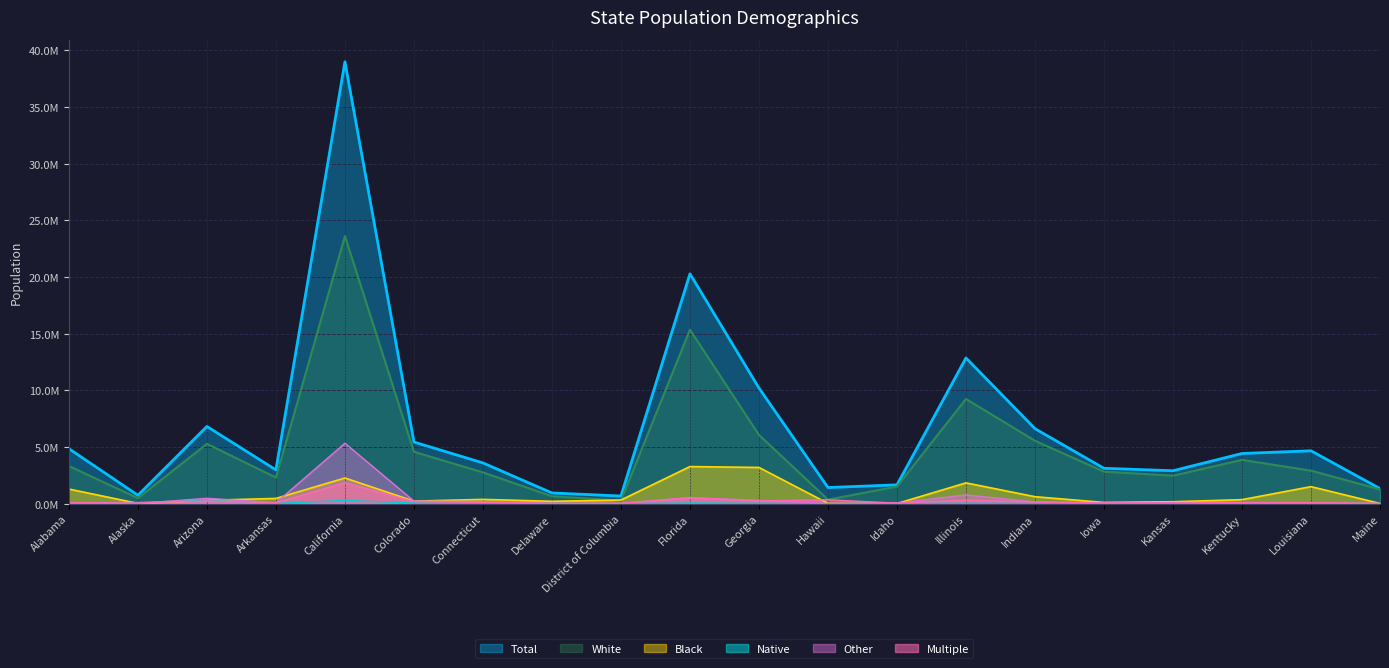

In Multiple, how many points are higher than both neighbors (excluding endpoints)?

6